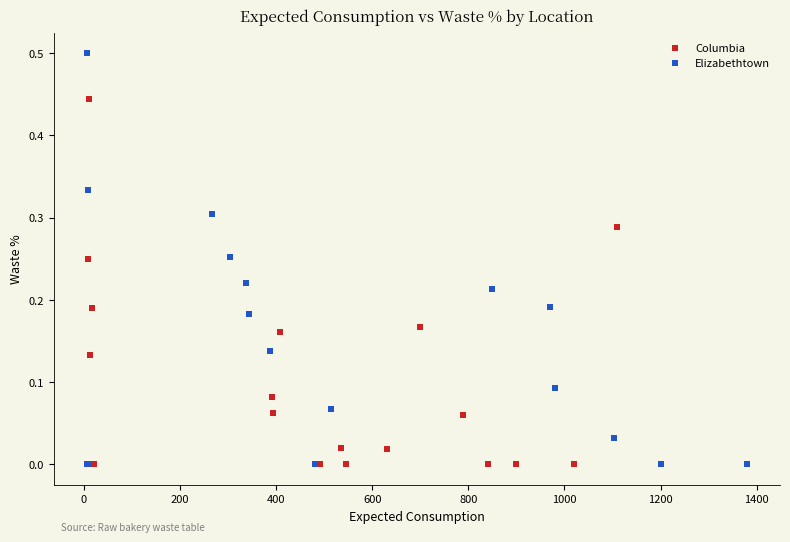

Which series reaches the maximum Y coordinate?

Elizabethtown